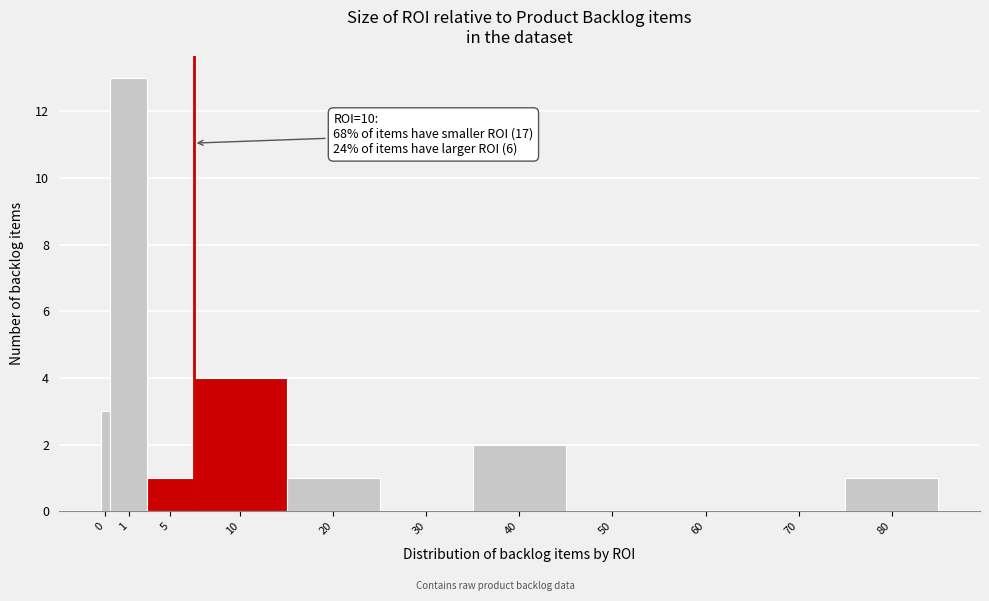

Reading left to right, transcribe all the data shown in this chart.

0=3	1=13	5=1	10=4	20=1	30=0	40=2	50=0	60=0	70=0	80=1